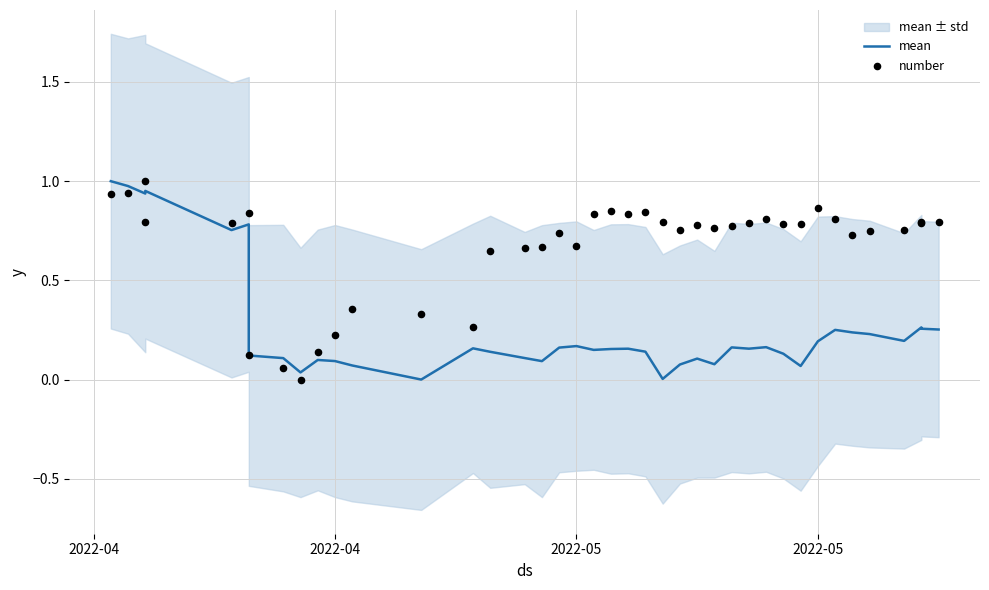

What are all the series names shown in the legend?

mean, number